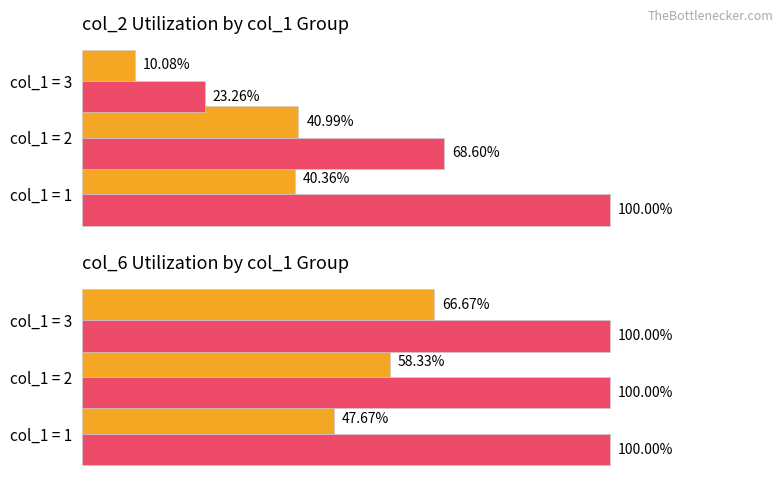

What is the value of the Average utilization bar at the 2nd from the left?

58.3